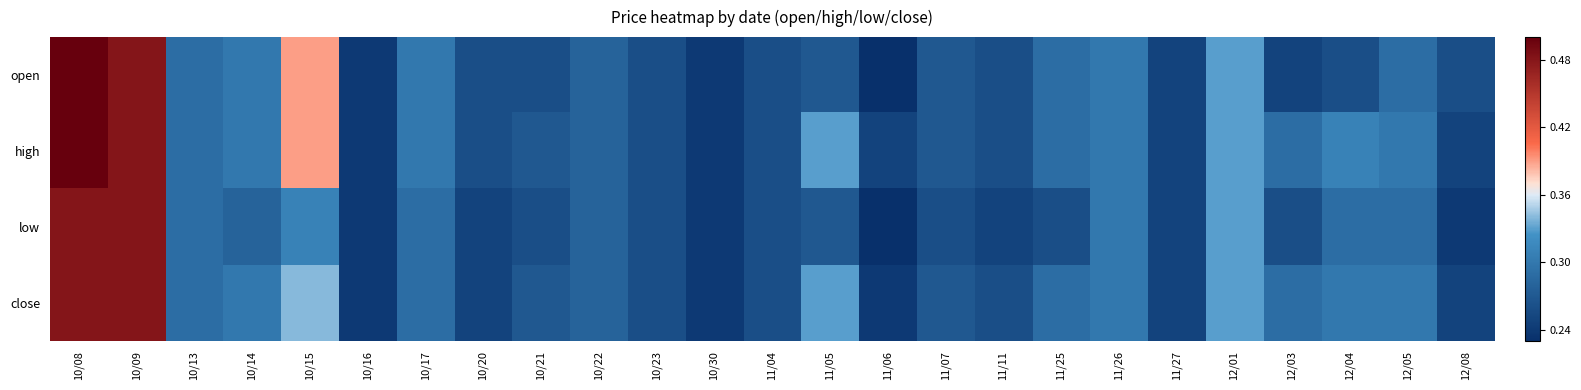

Between 11/04 and 11/06, which series saw the biggest shift?

open